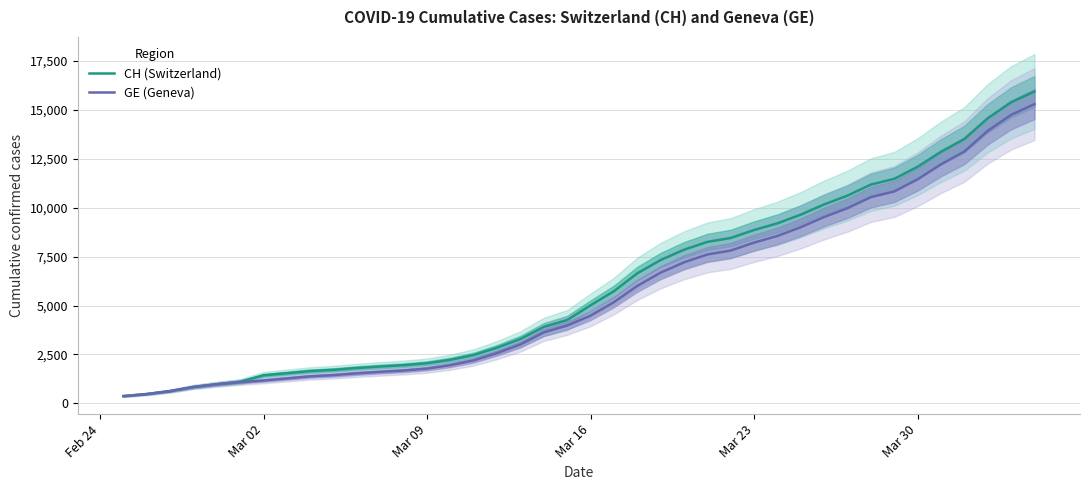

What is the minimum value shown in the chart?

375